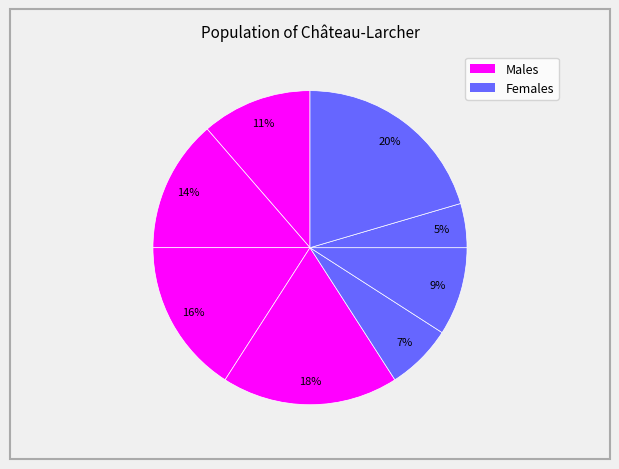

How many segments does this pie chart have?

8